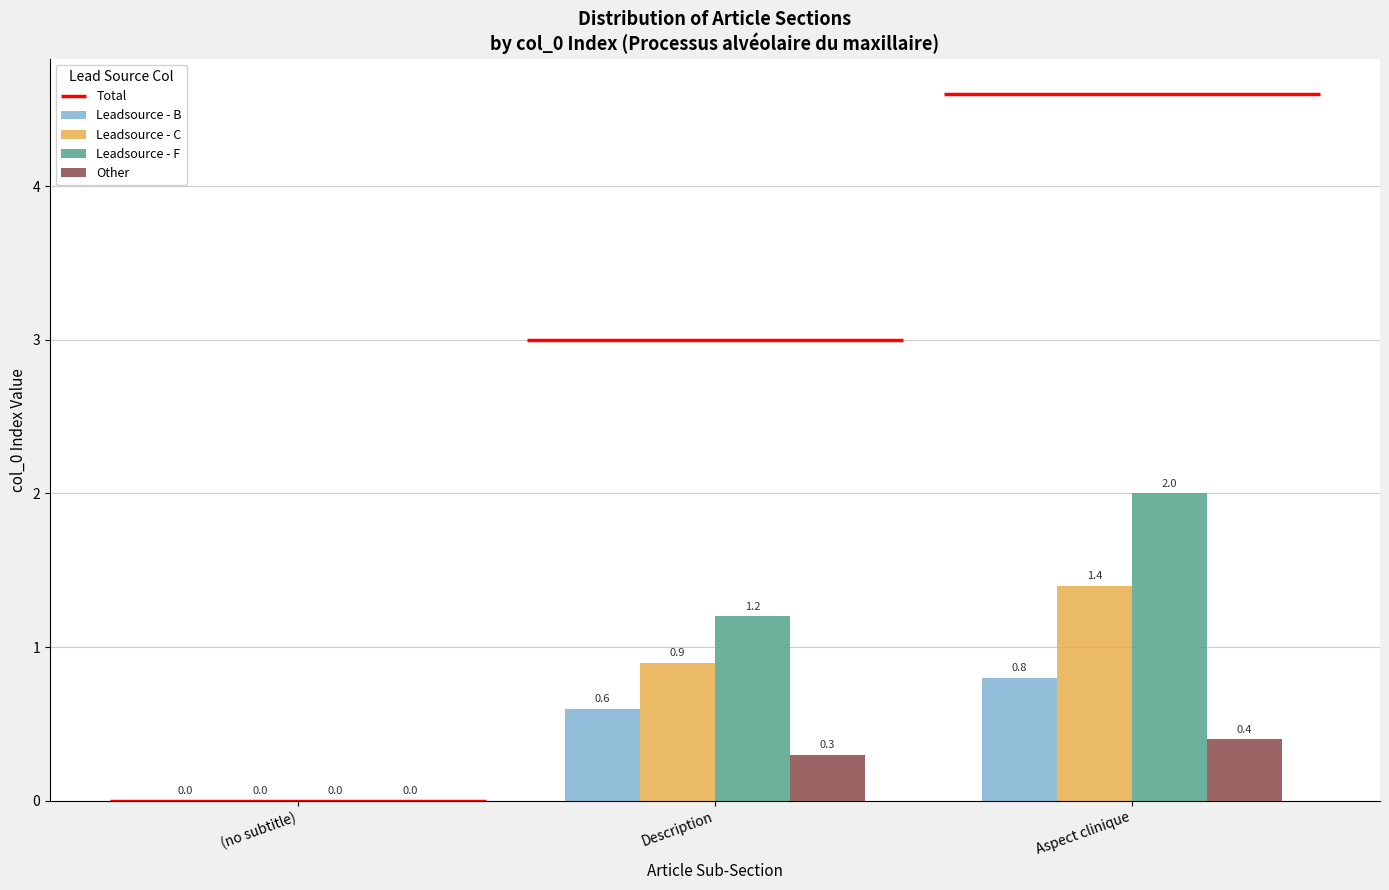

What is the value of the Leadsource - B bar at the 3rd from the left?

0.8